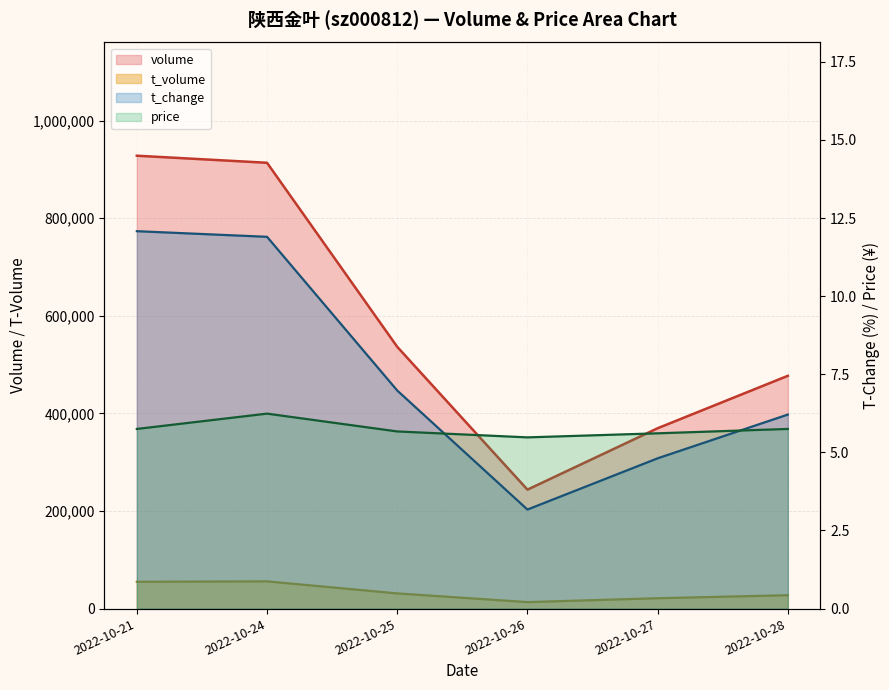

What is the value of the t_change point at the 5th from the left?

4.8